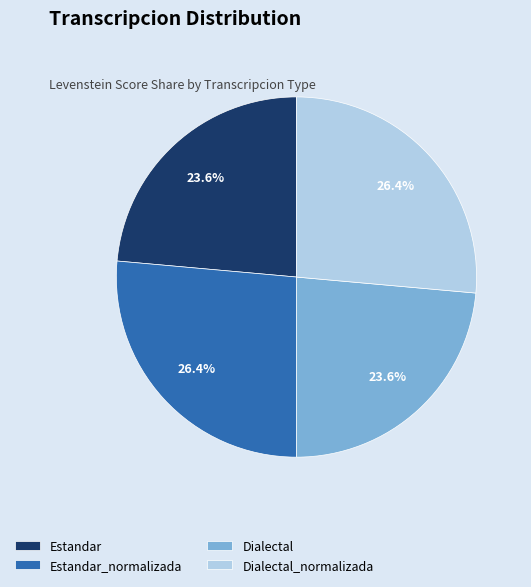

What percentage is the Dialectal slice, to the nearest percent?

24%